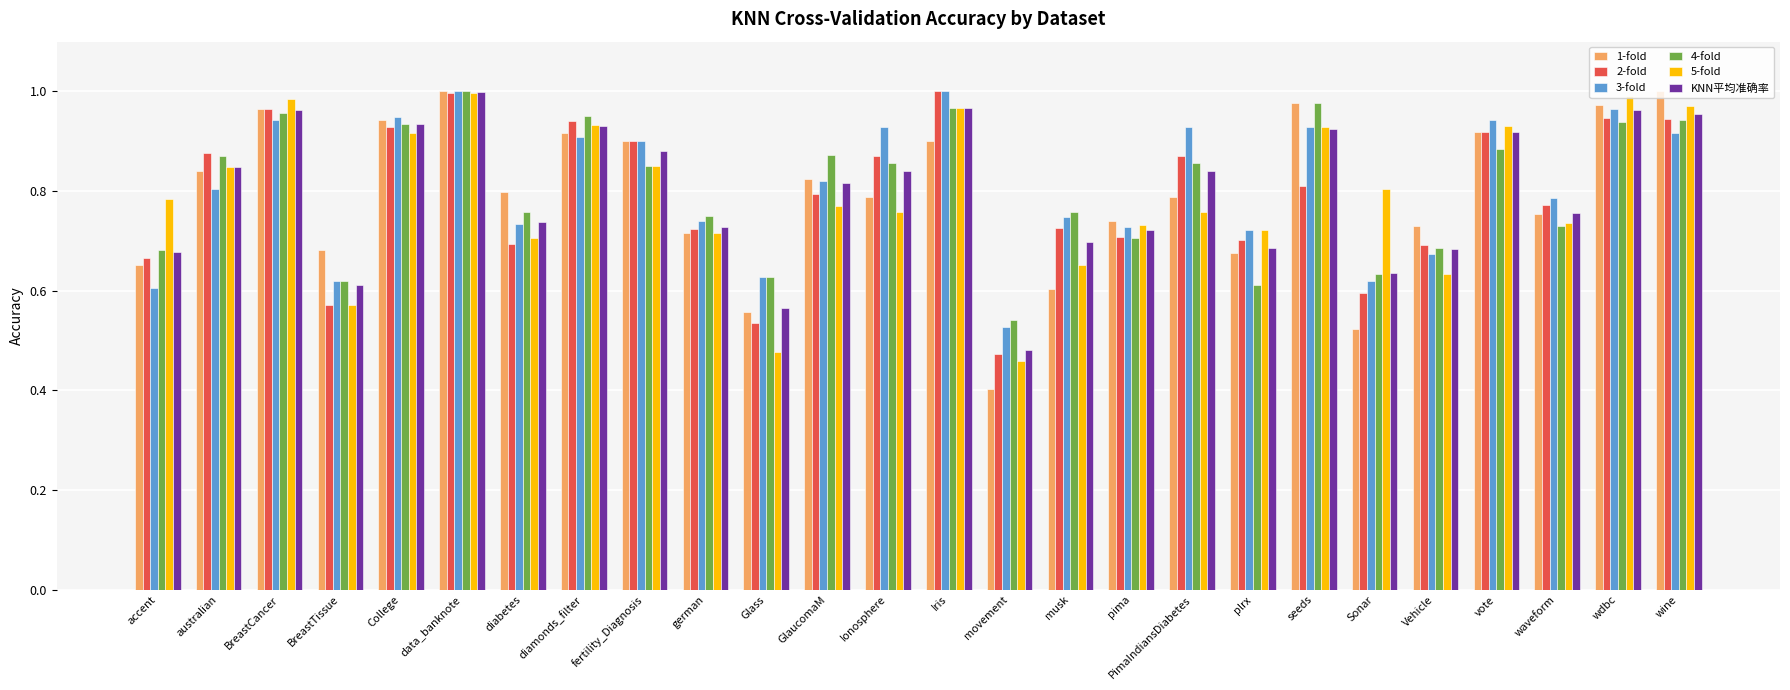

Are the bars horizontal?

No